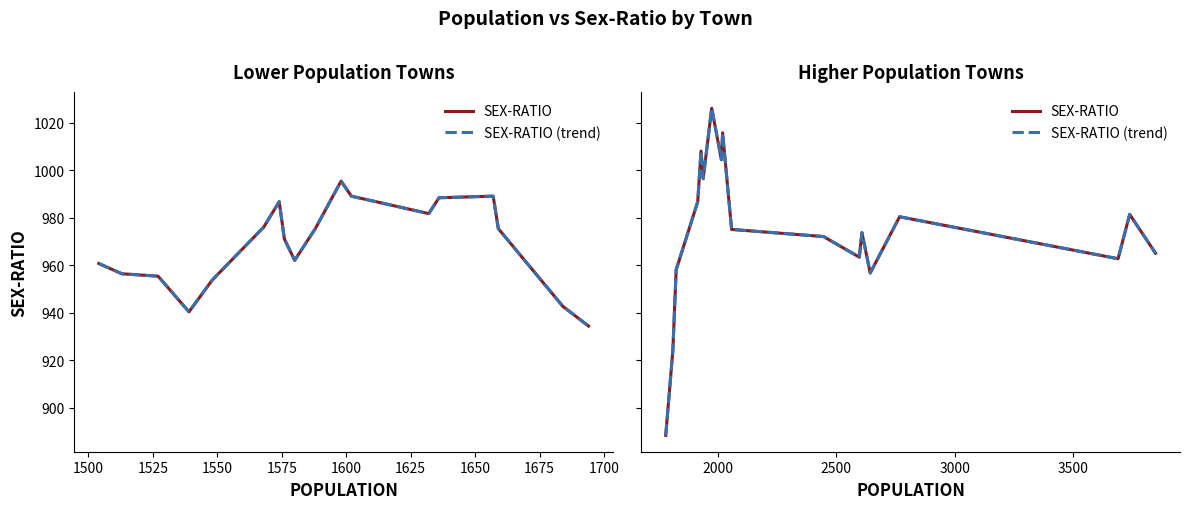

What are all the series names shown in the legend?

SEX-RATIO, SEX-RATIO (trend)